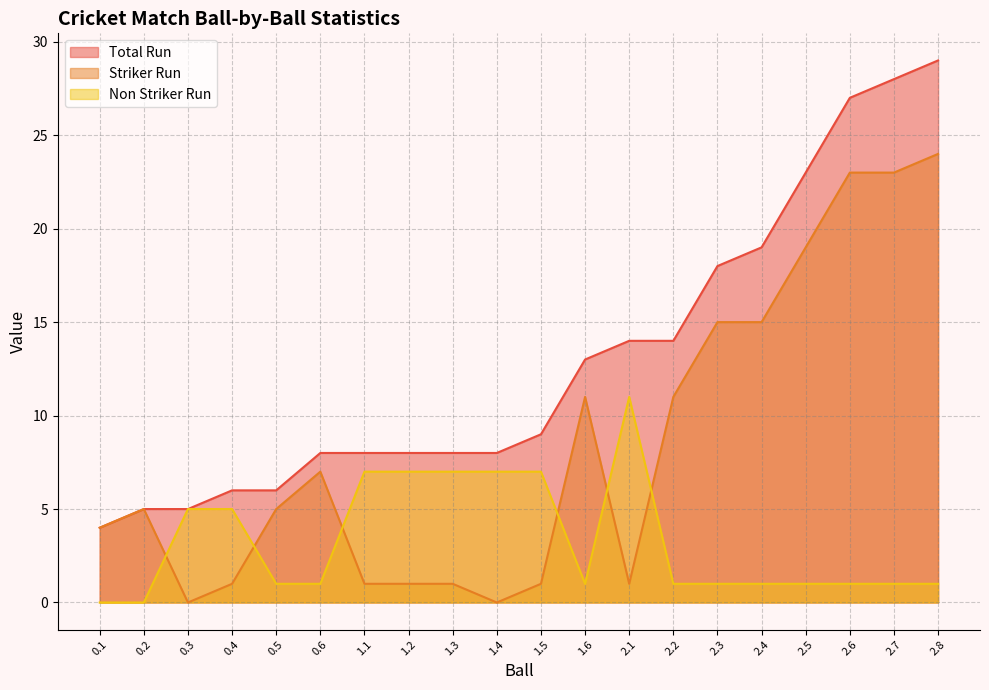

How many values in Striker Run are above zero?

18